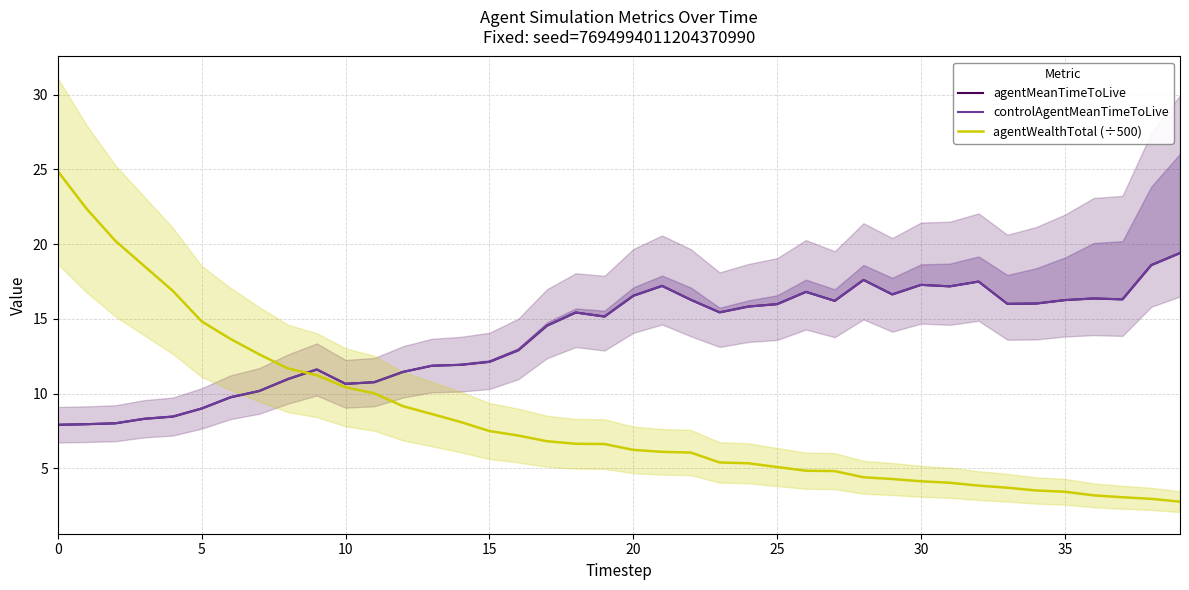

How many interior local peaks does the controlAgentMeanTimeToLive series have?

8